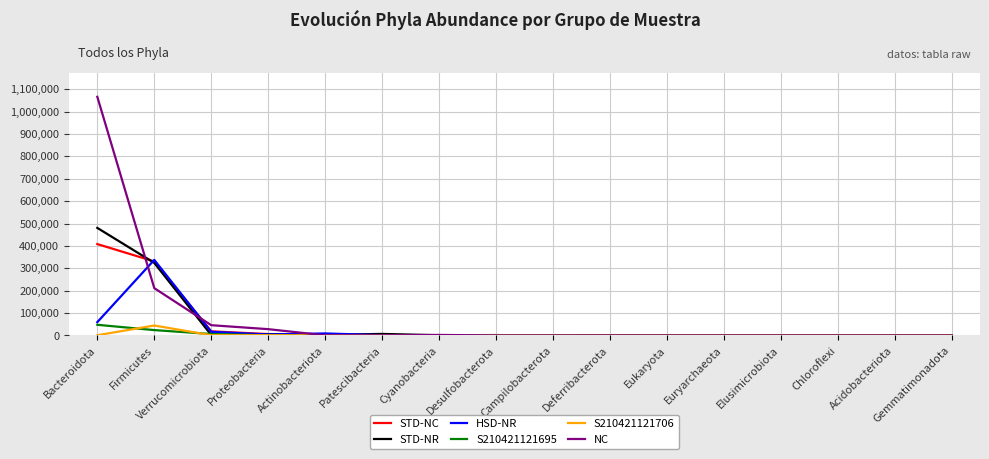

What is the highest value of the NC series?

1065652